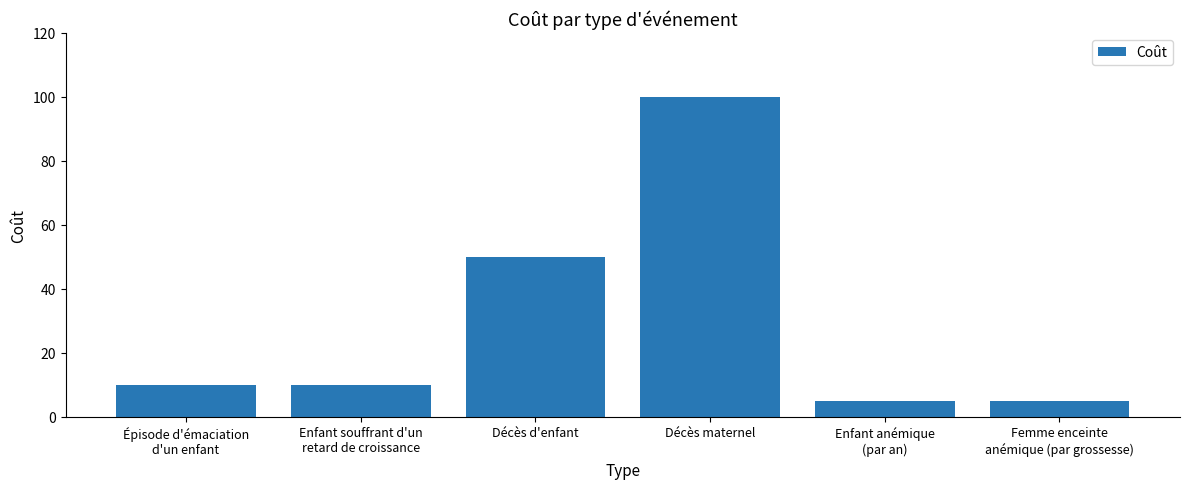

The chart shows a value of 76 at Décès d'enfant. True or false?

False